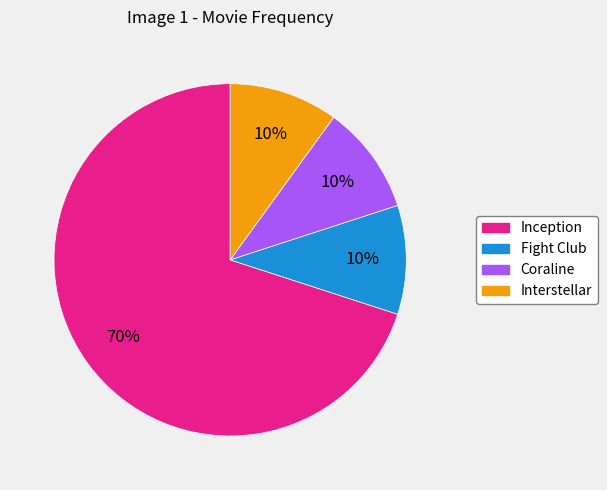

Which category has the biggest portion of the pie?

Inception